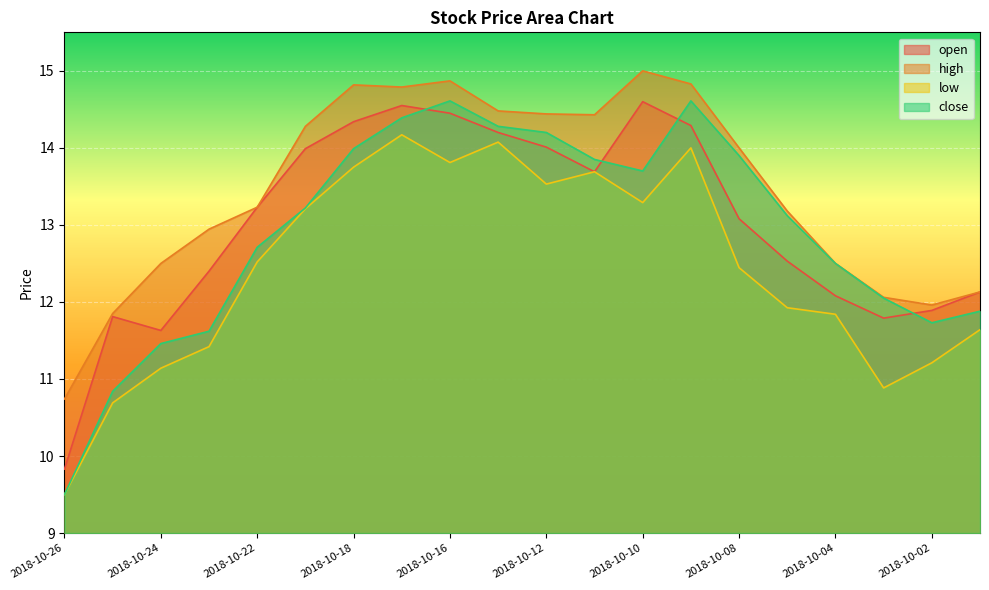

What is the difference between the second highest and minimum values in the open series?

4.7